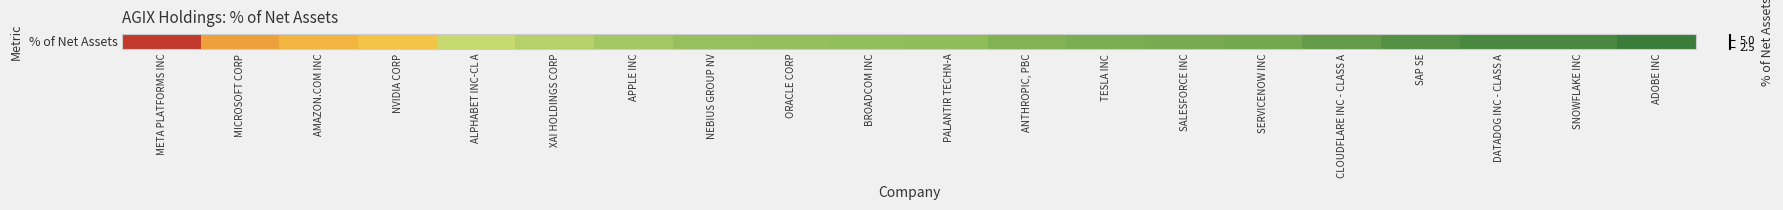

The chart shows a value of 2.9 at NEBIUS GROUP NV. True or false?

True